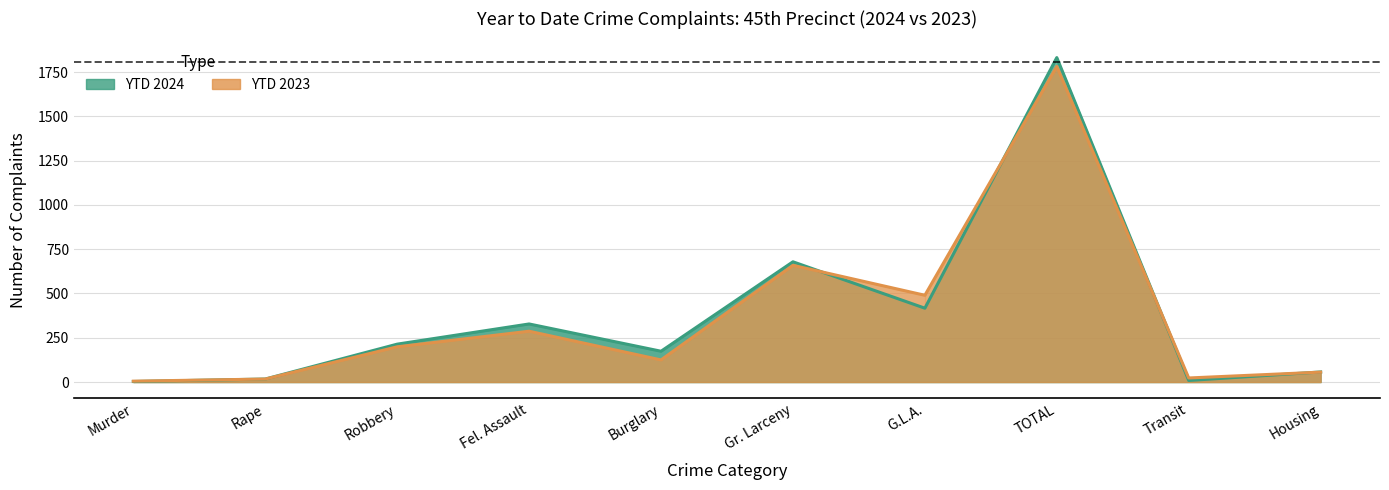

What is the smallest value displayed?

3